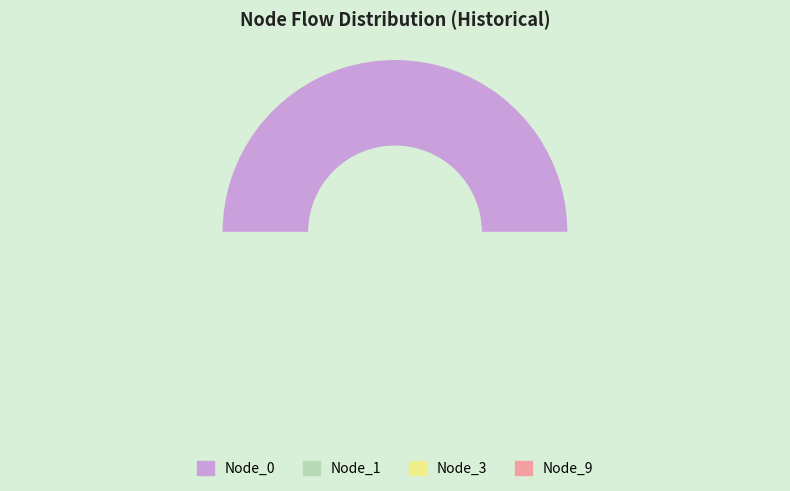

What percentage is the Historical flow Node_0 slice, to the nearest percent?

81%